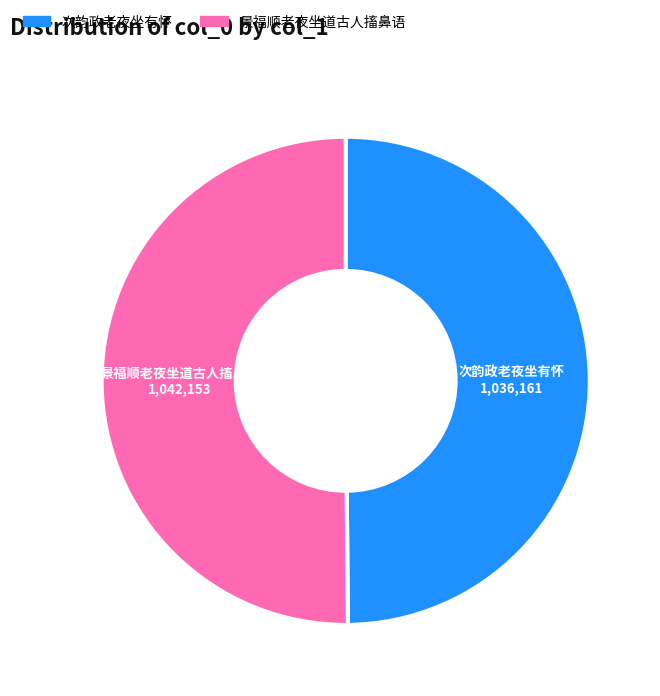

Approximately how many times larger is the value at 次韵政老夜坐有怀 compared to 景福顺老夜坐道古人搐鼻语?

1.0